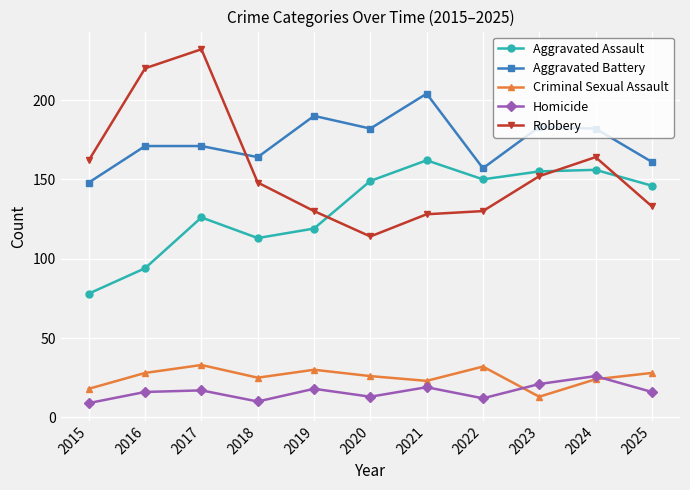

What is the sum of the Criminal Sexual Assault values at 2017 and 2016?

61